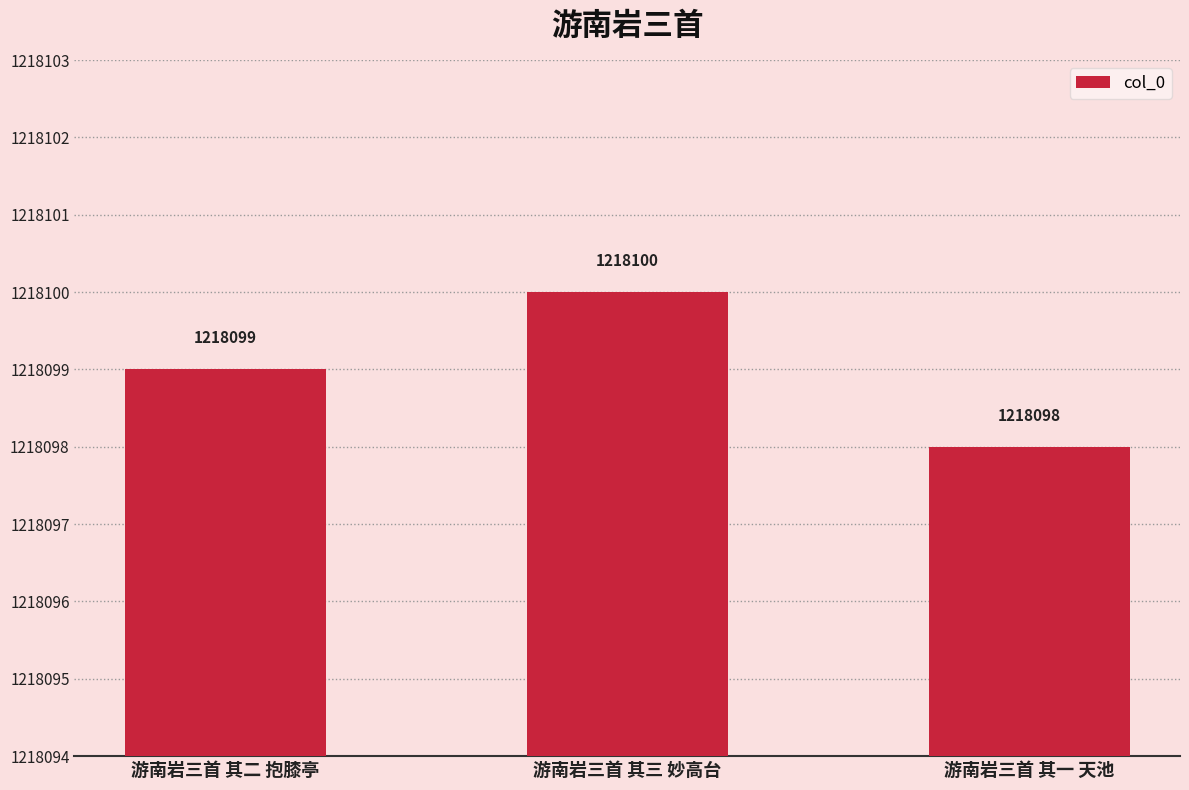

Are the bars grouped side by side (vs. stacked)?

No